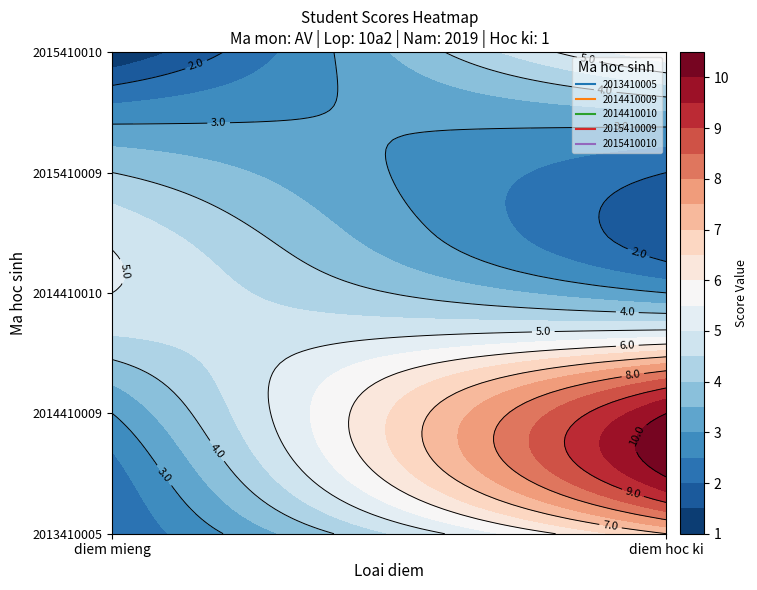

Which series has the largest range (max minus min)?

2014410009